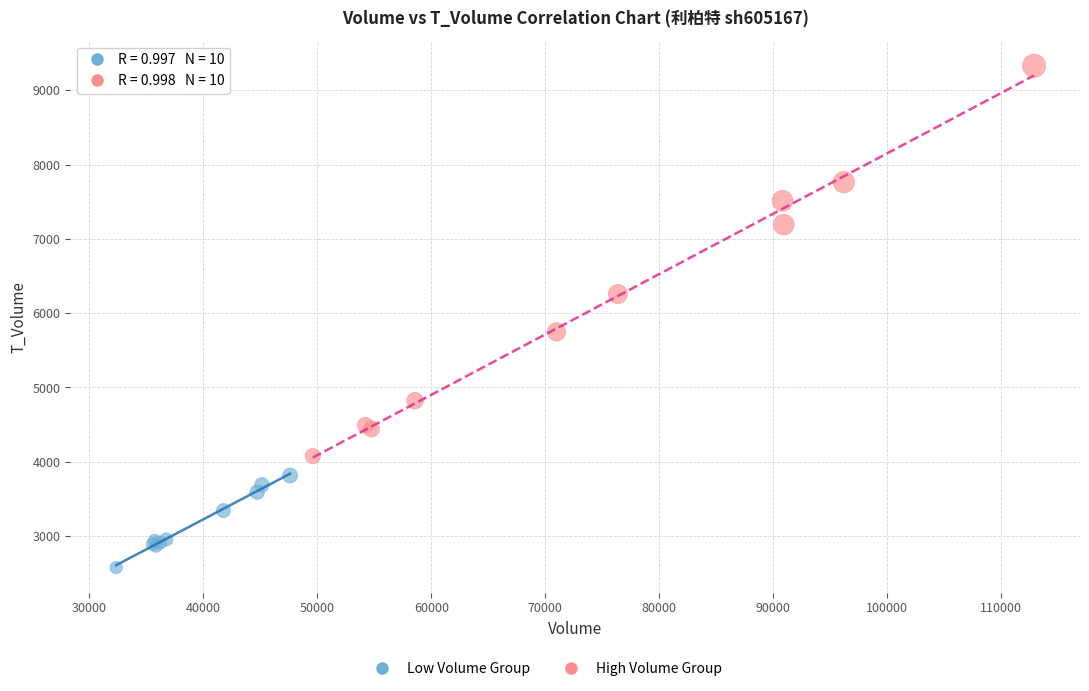

Which series contains the highest Y value?

High Volume Group